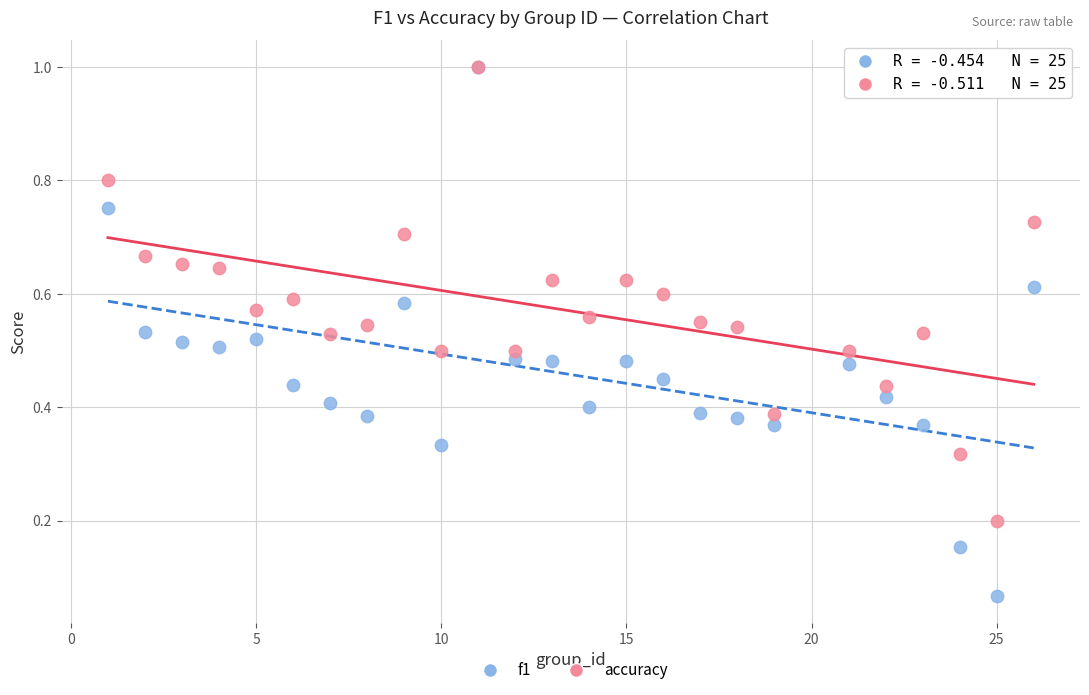

What are all the series names shown in the legend?

f1, accuracy